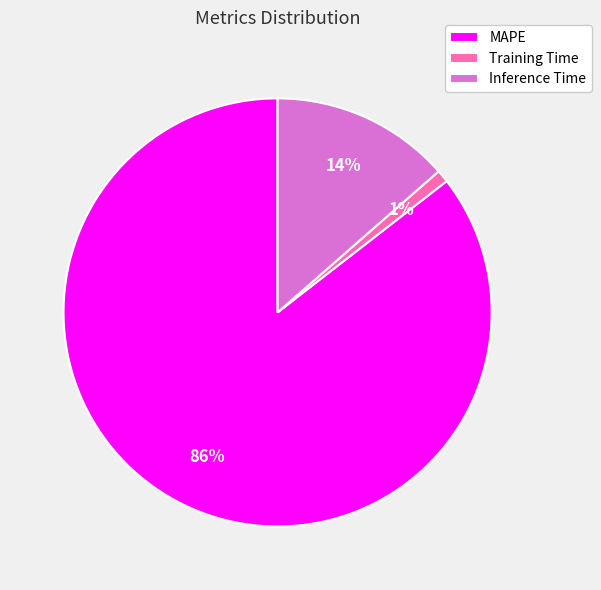

To the nearest percent, what is the average slice percentage?

33%